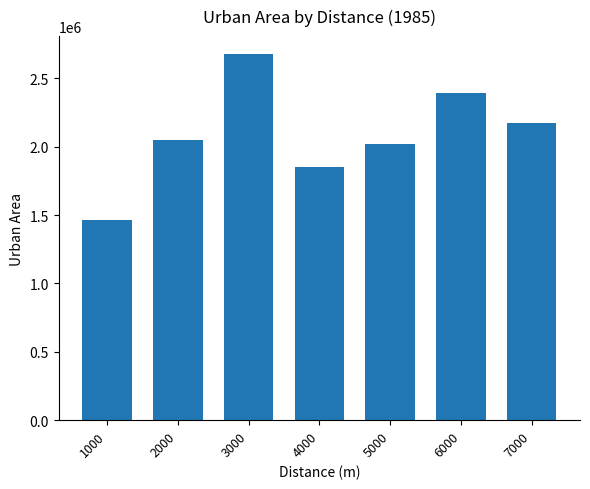

Reading left to right, transcribe all the data shown in this chart.

1467053.8	2051177.9	2675131.0	1849297.9	2022218.1	2391324.2	2169949.2